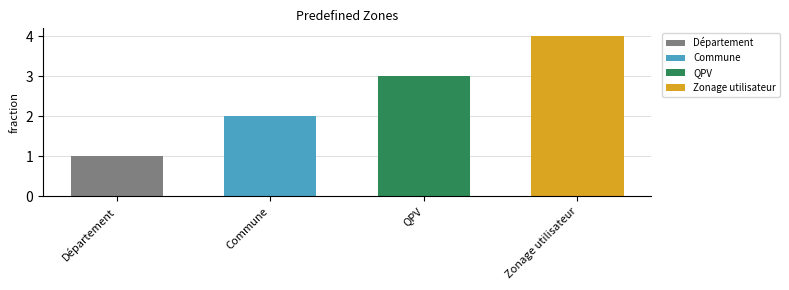

True or false: the data shows 2 at Commune.

True